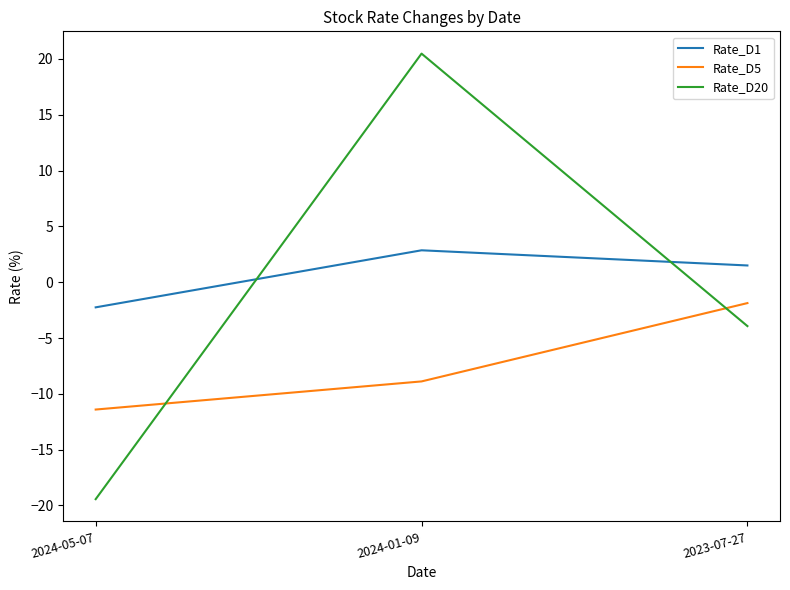

Read the Rate_D20 value at 2024-01-09.

20.5